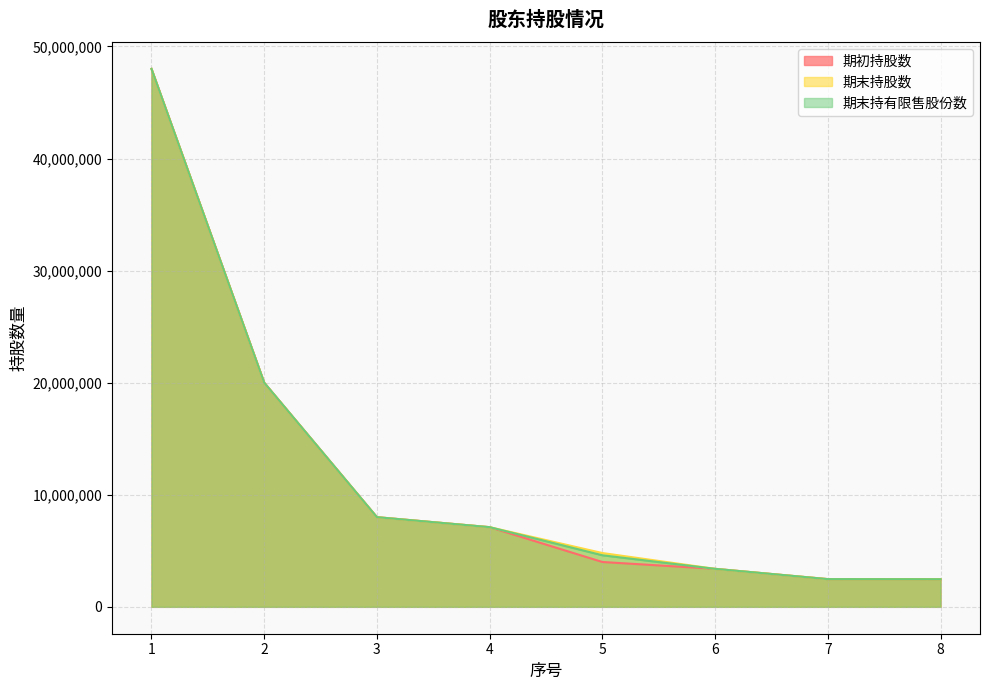

The 期初持股数 series shows 1045625 at 8. True or false?

False